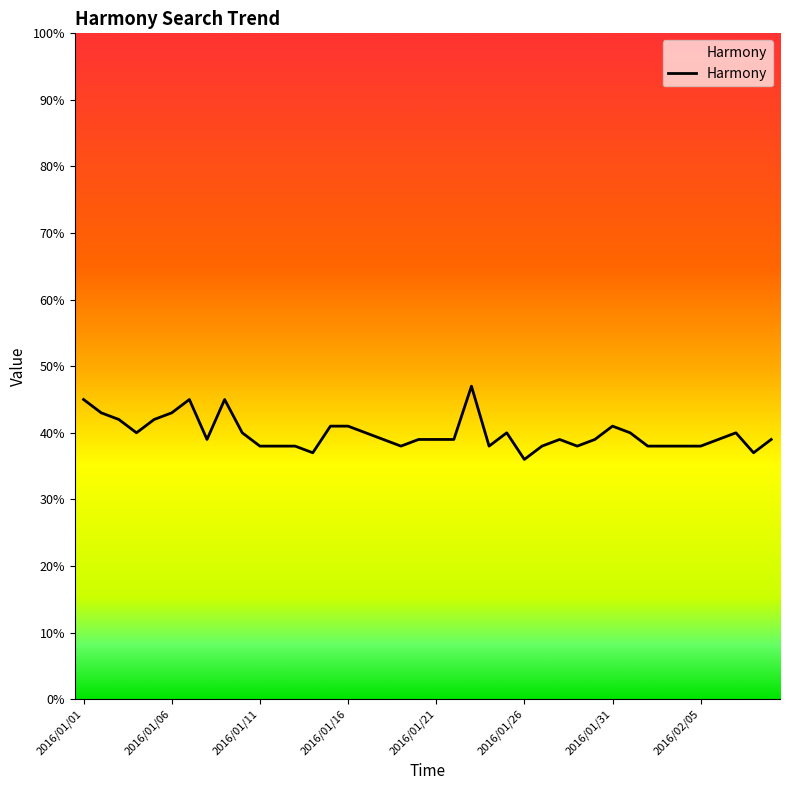

What is the minimum value shown in the chart?

36